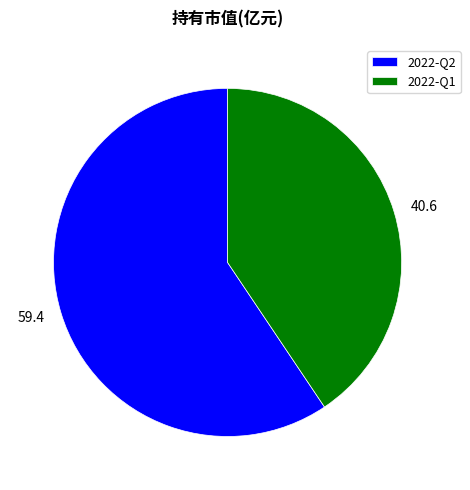

The 2022-Q1 slice represents 41% of the pie. True or false?

True